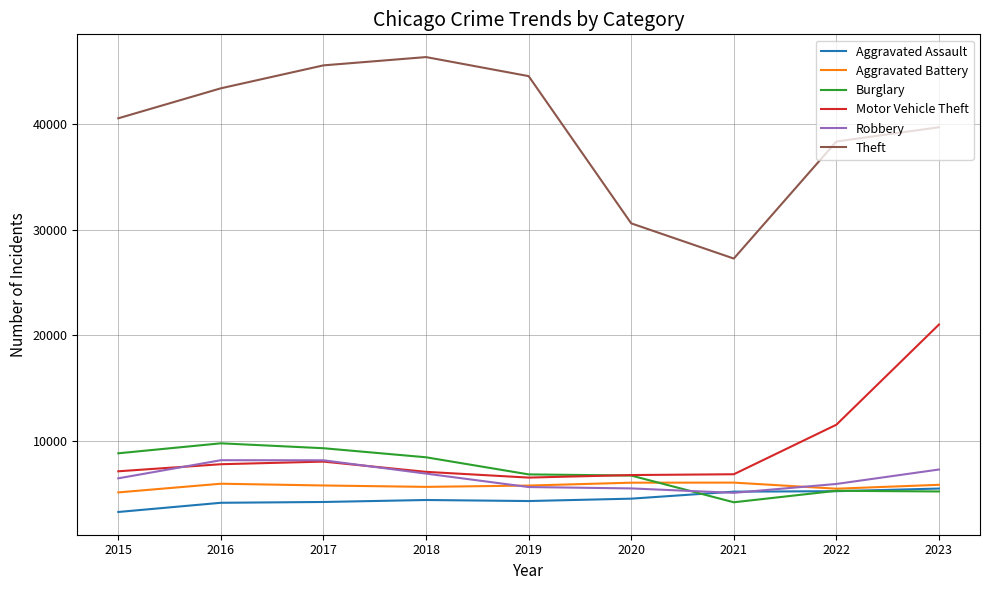

The Aggravated Assault series shows 6881 at 2018. True or false?

False